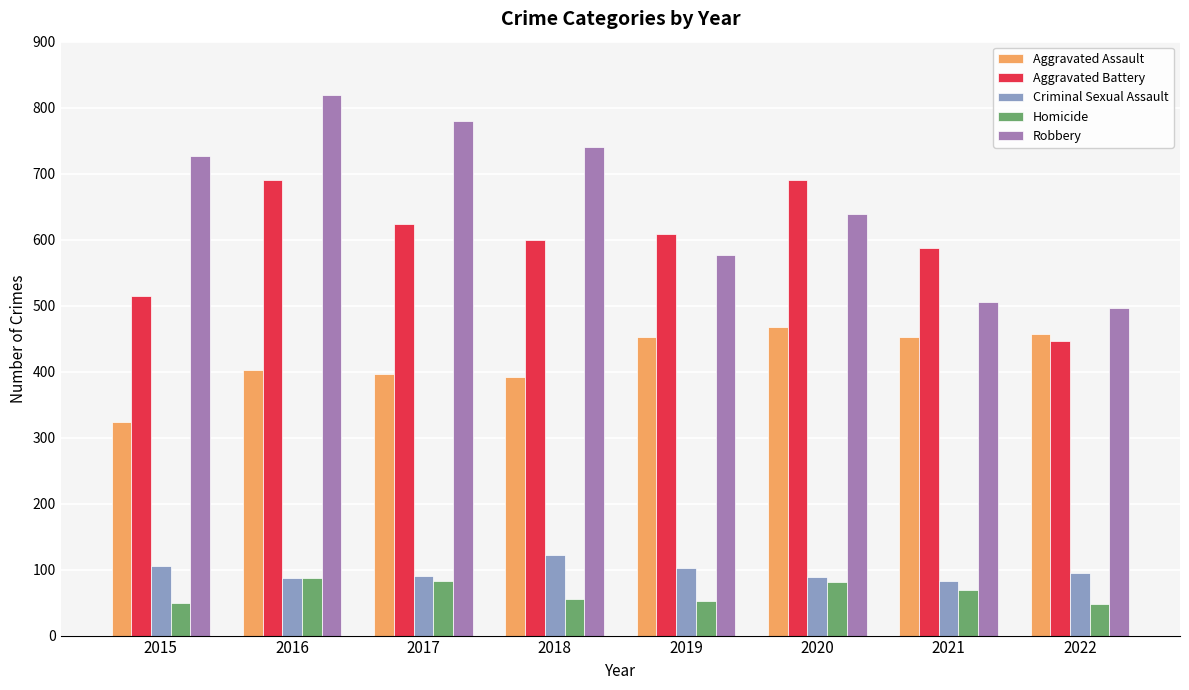

Rank the series at 2018 from highest to lowest value.

Robbery, Aggravated Battery, Aggravated Assault, Criminal Sexual Assault, Homicide